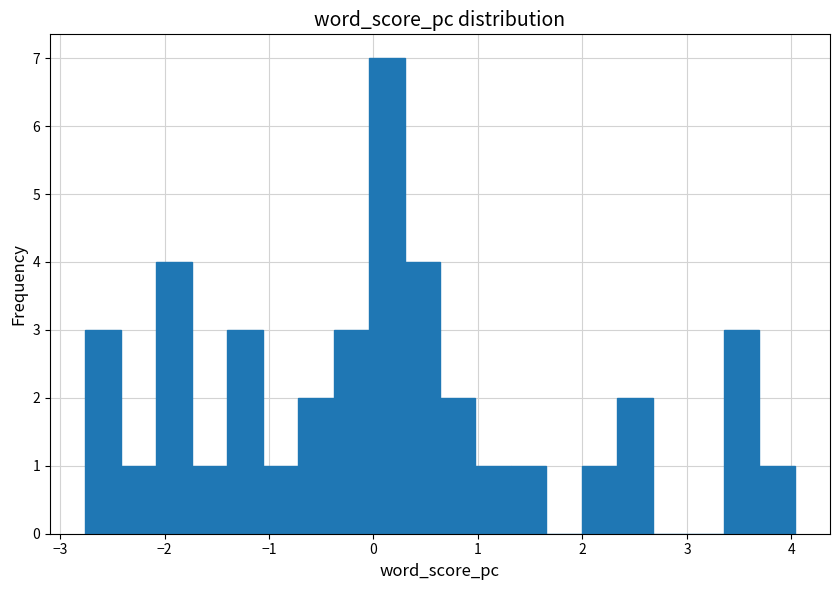

Around what value on the x-axis is the tallest bar? Give the approximate position of its centre, as read against the axis.

0.1